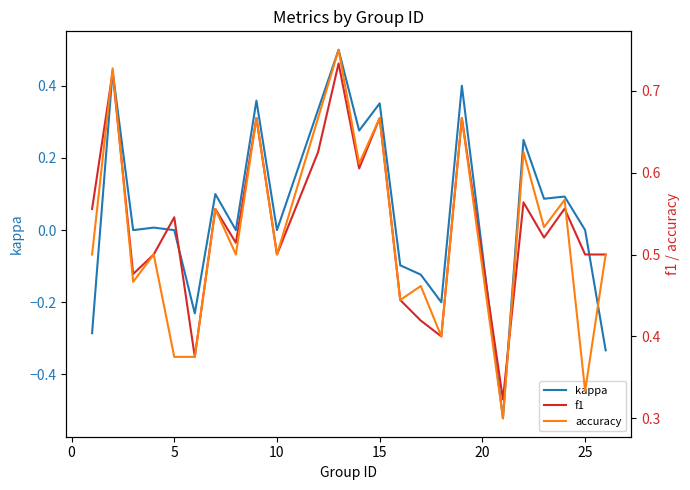

What is the highest value of the kappa series?

0.5